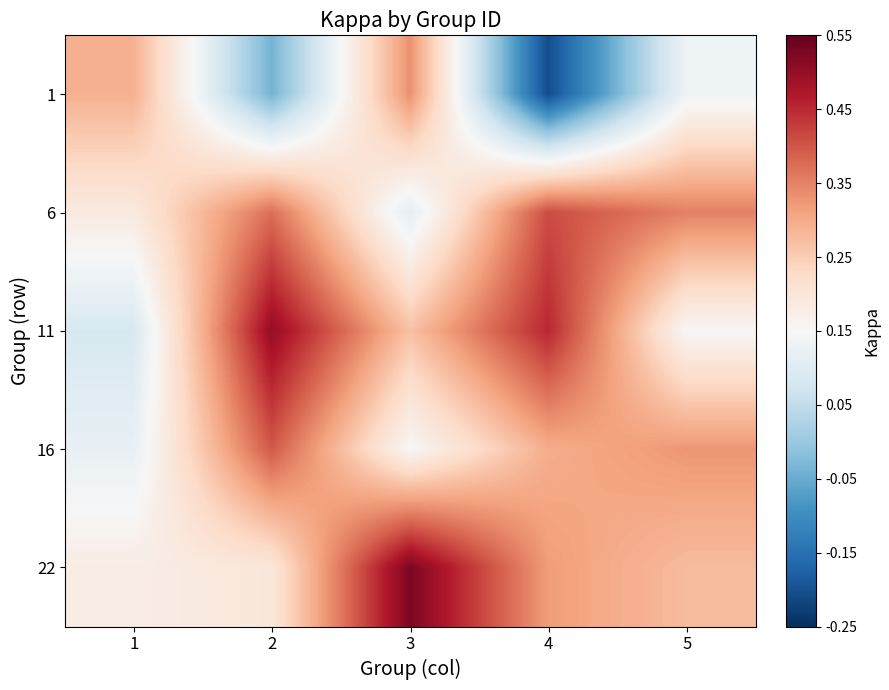

Reading right to left, extract all data points from this chart.

1: 5=0.1	4=-0.2	3=0.3	2=-0.0	1=0.3
6: 5=0.4	4=0.4	3=0.1	2=0.4	1=0.2
11: 5=0.2	4=0.5	3=0.3	2=0.5	1=0.1
16: 5=0.3	4=0.3	3=0.2	2=0.4	1=0.1
22: 5=0.3	4=0.3	3=0.5	2=0.2	1=0.2